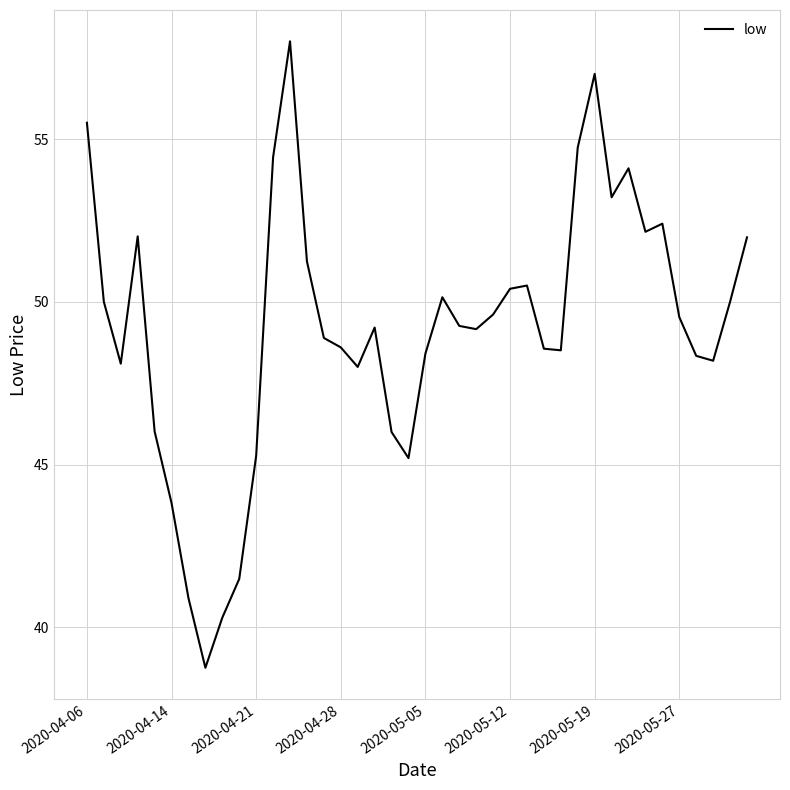

What is the smallest value displayed?

38.8